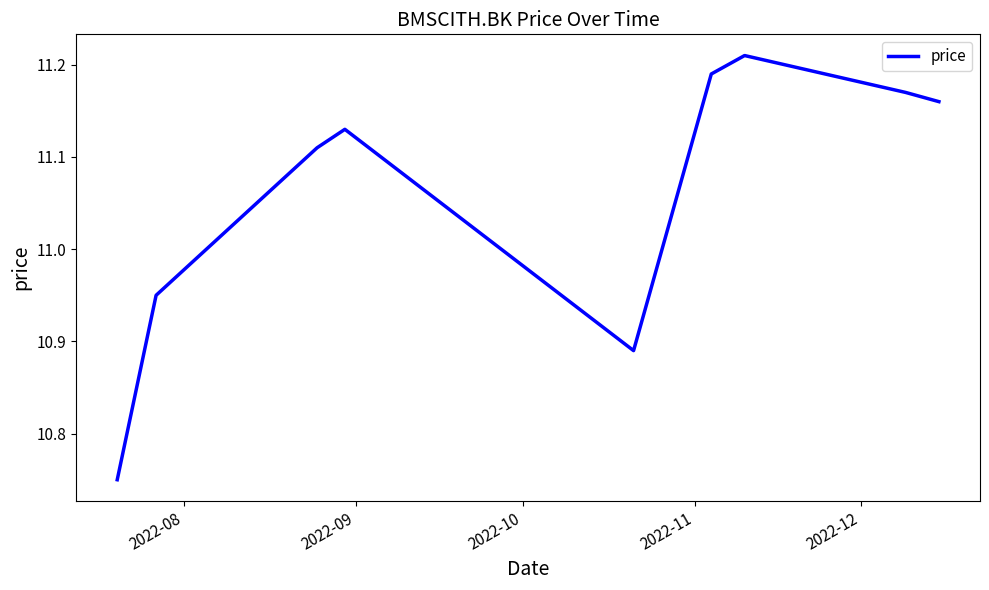

Does the chart display data point markers on the line(s)?

No